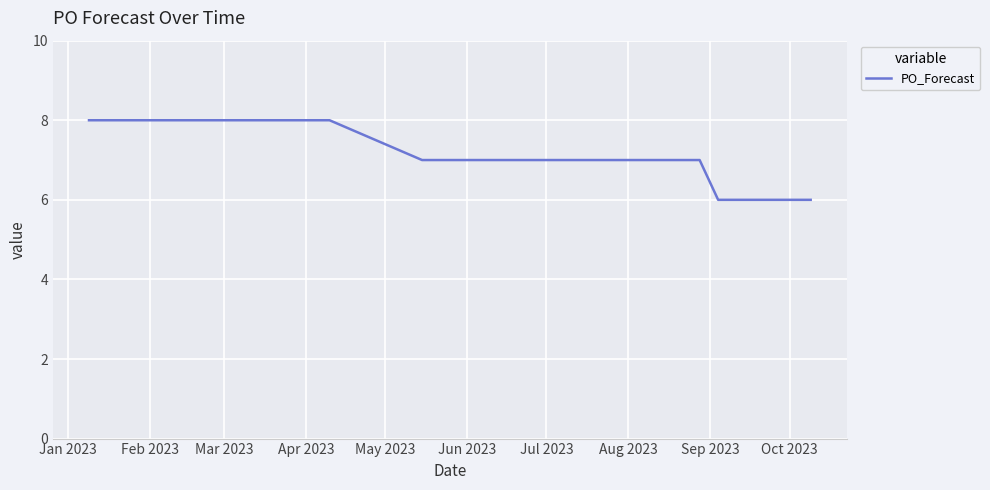

What is the minimum value shown in the chart?

6